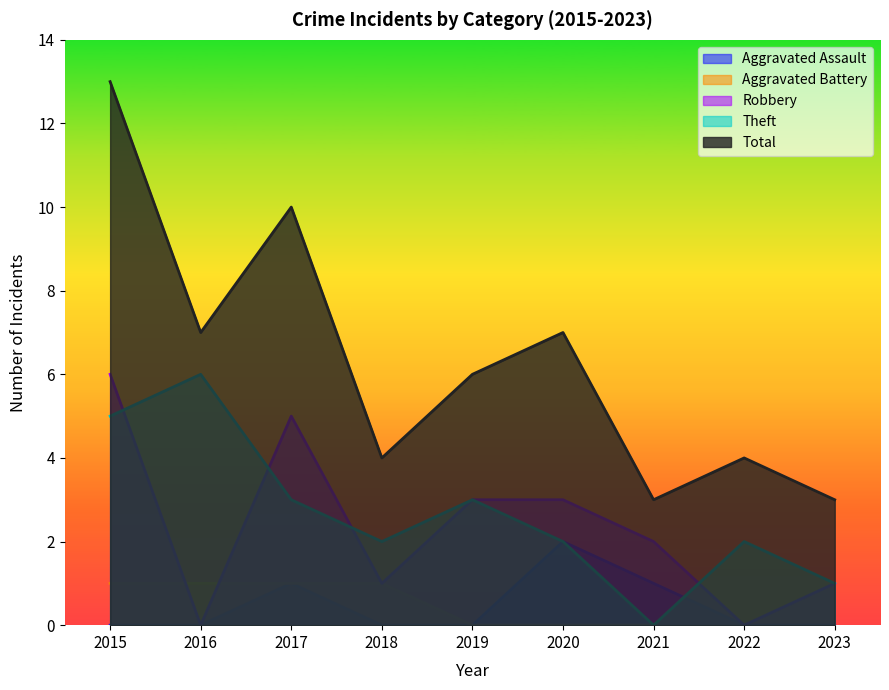

Where is the first local maximum for Aggravated Assault?

2017